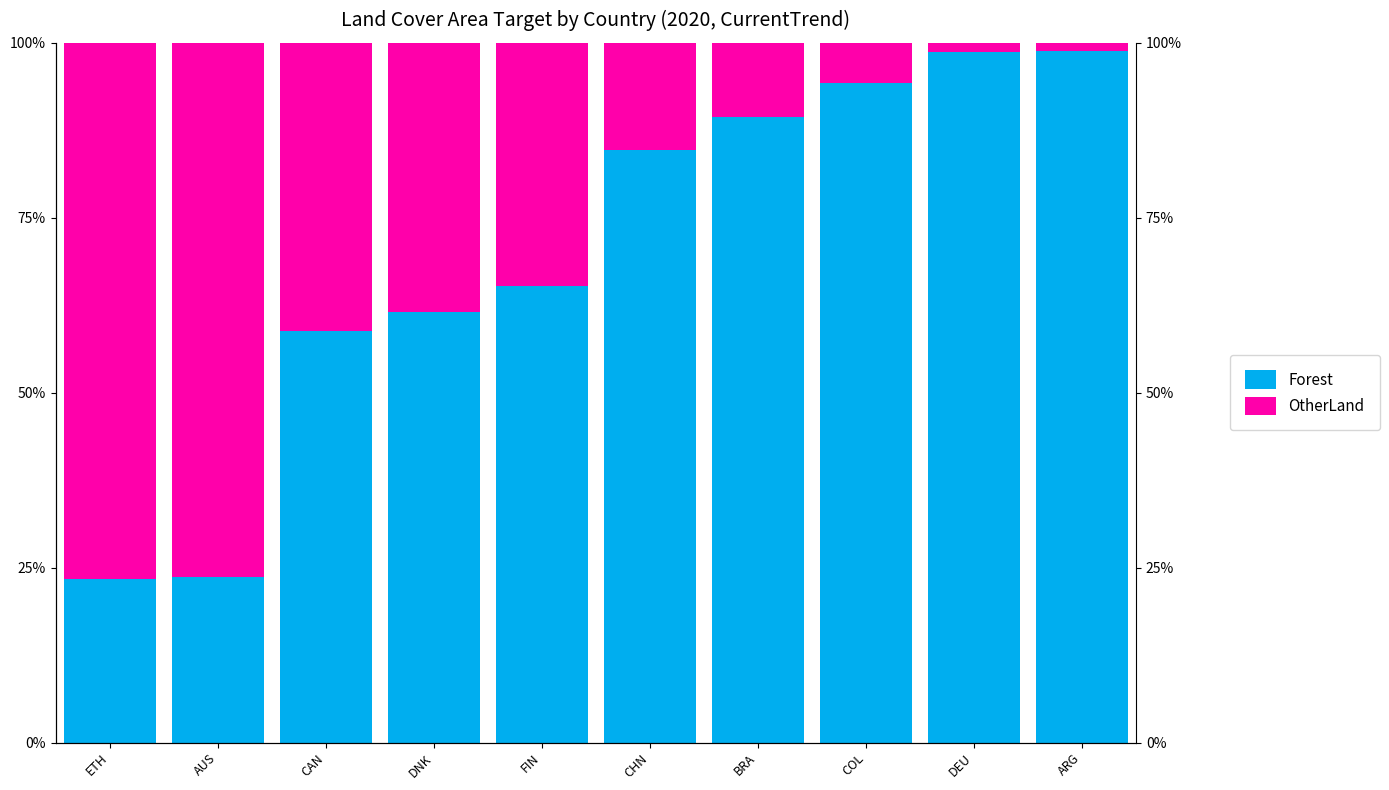

What is the highest value of the OtherLand series?

76.6